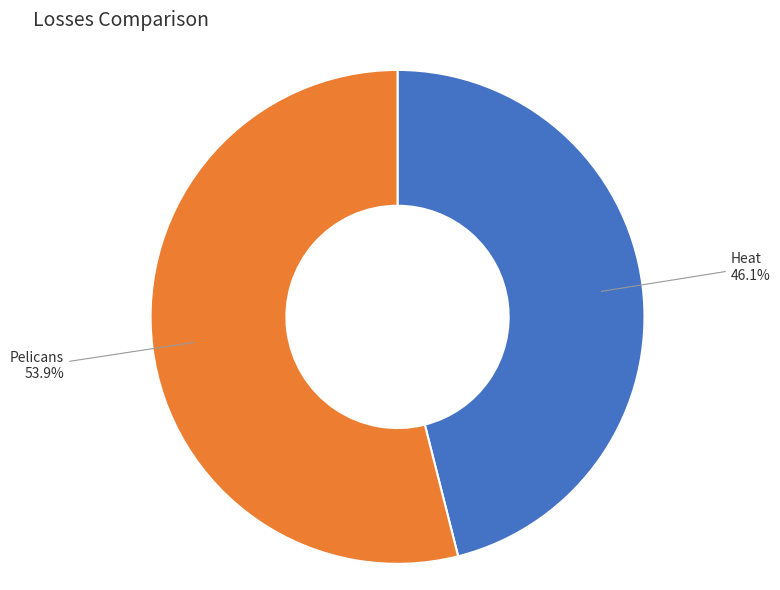

Which slice is the smallest?

Heat